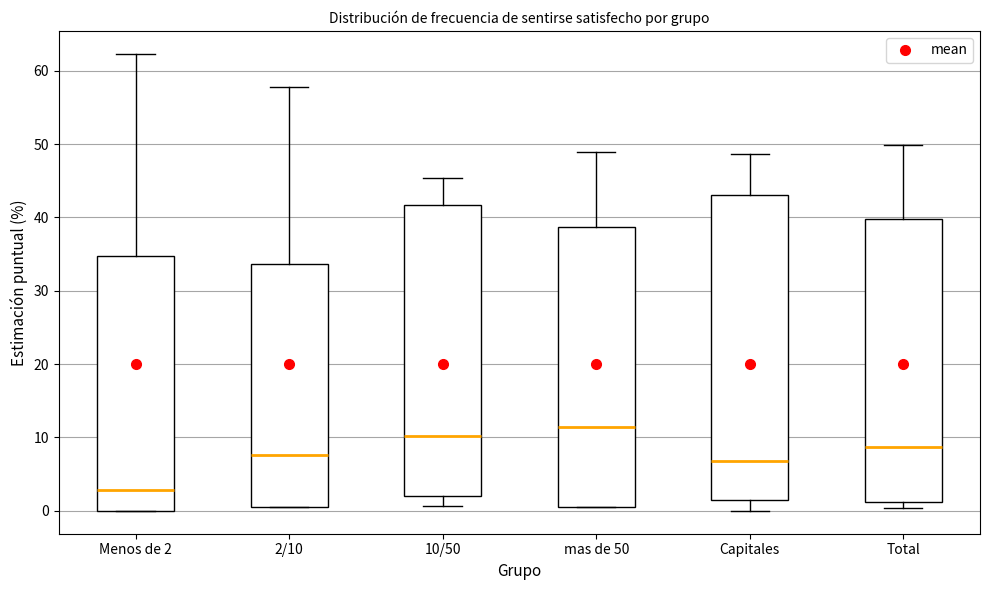

Where does the upper whisker of the box for Total end on the y-axis? The values are not printed on the chart, so give them approximately, as read against the axis.

50